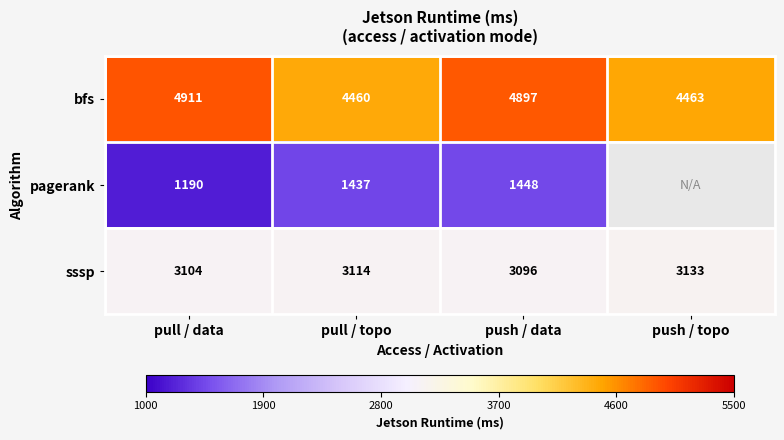

True or false: pagerank has a value of 1568.9 at pull / data.

False